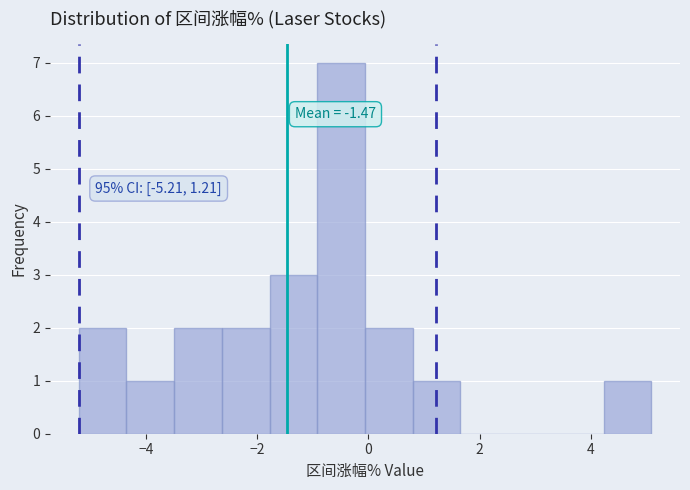

Over which range of the x-axis is the bar tallest?

-1.0 to 0.0